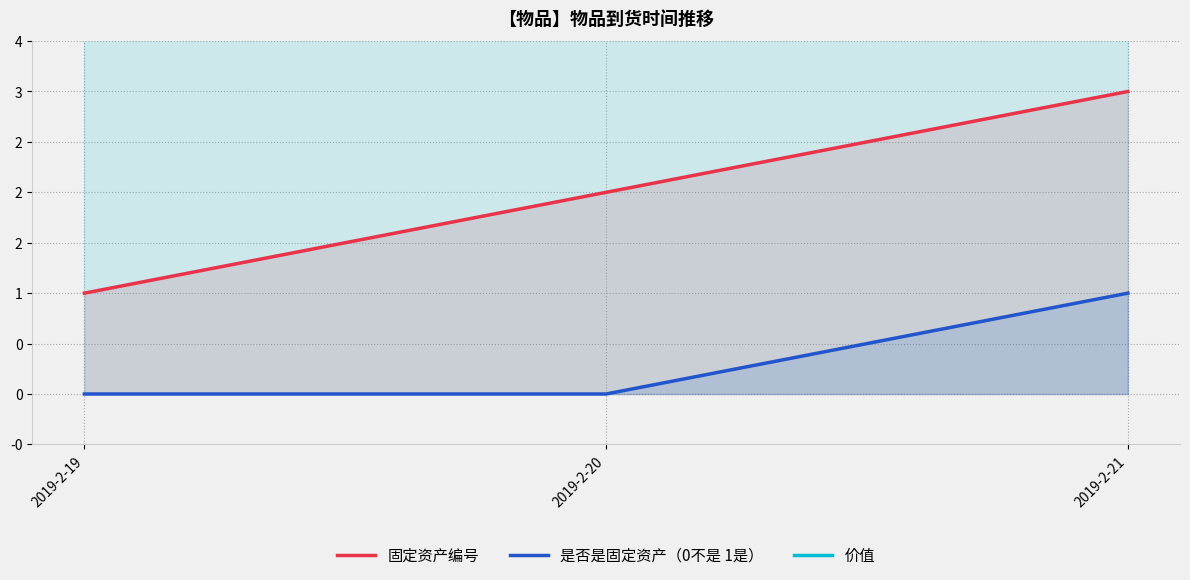

At which label does 固定资产编号 reach its peak?

2019-2-21